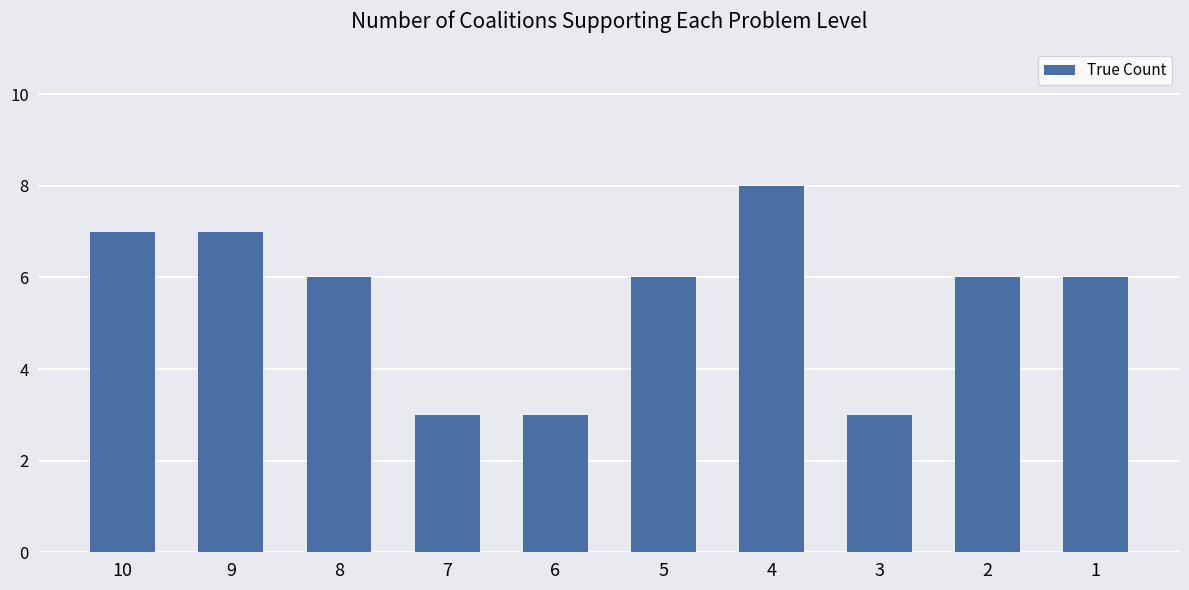

Count the values in the range 3 to 7.

9